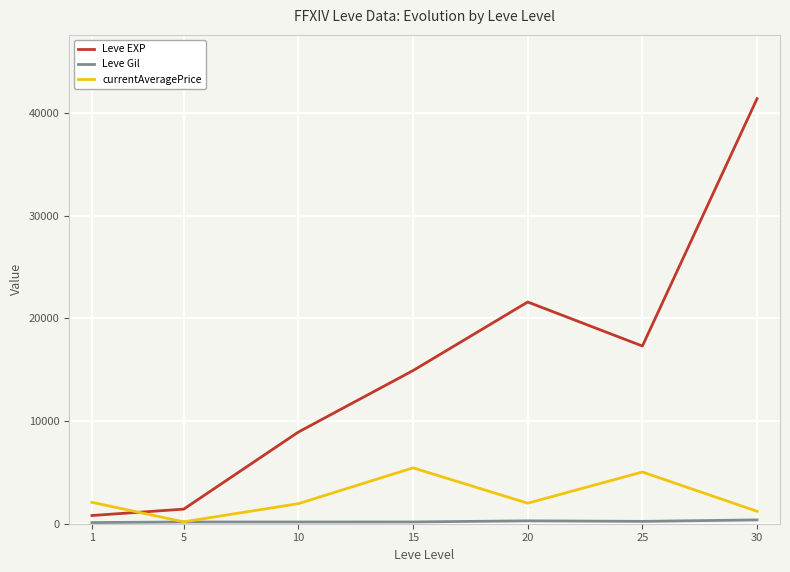

What is the highest value of the Leve EXP series?

41410.0